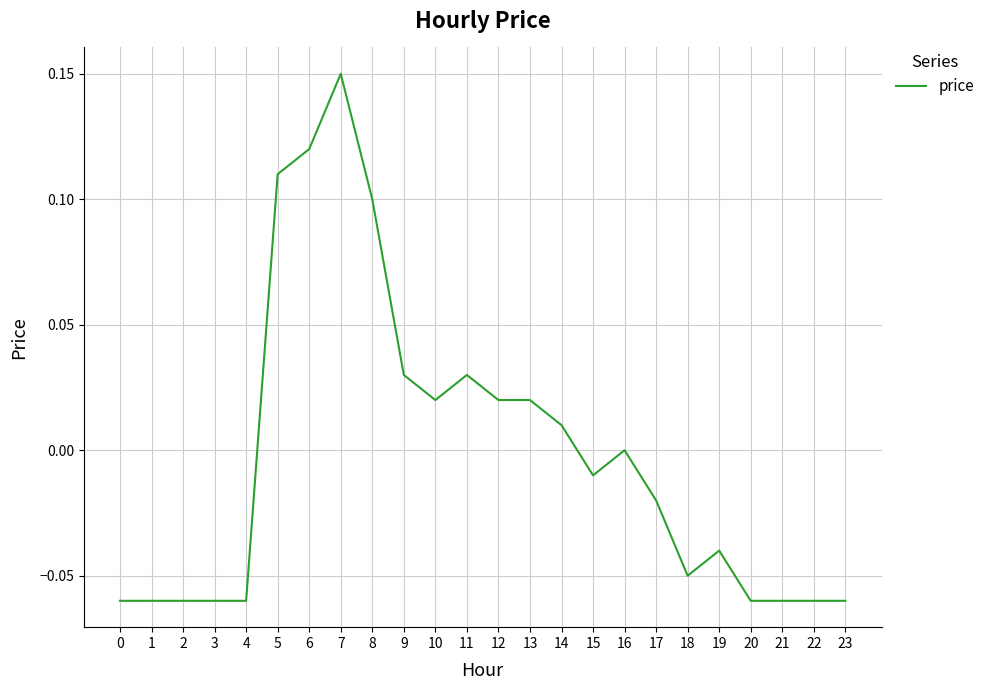

Between 19 and 12, which is larger?

12